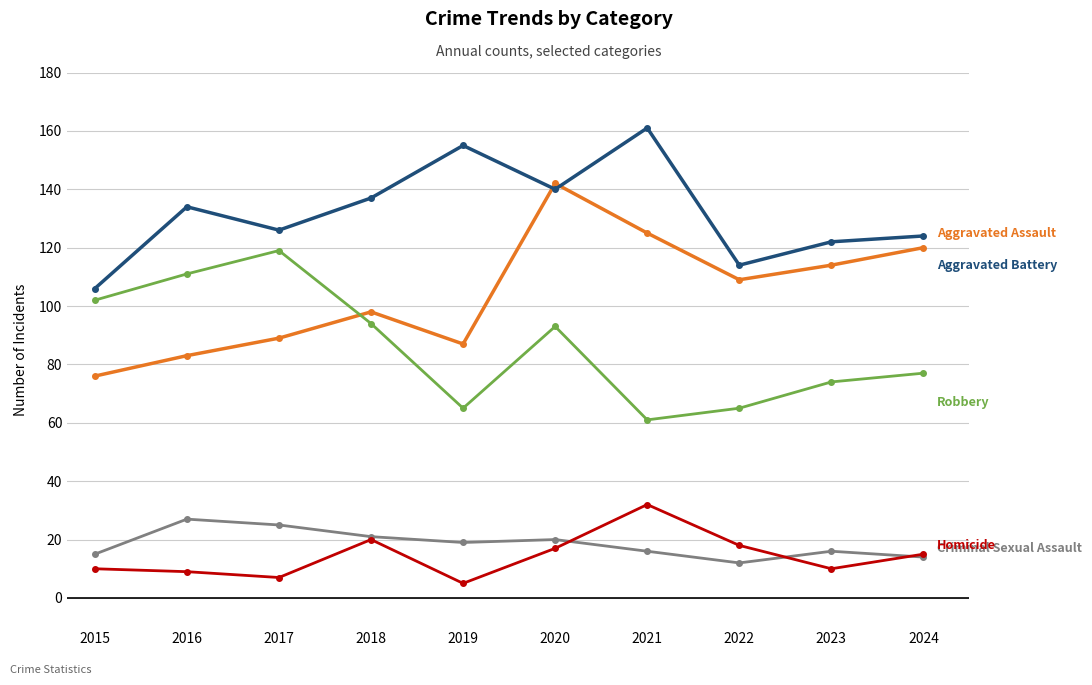

What is the total value across all series at 2021?

395